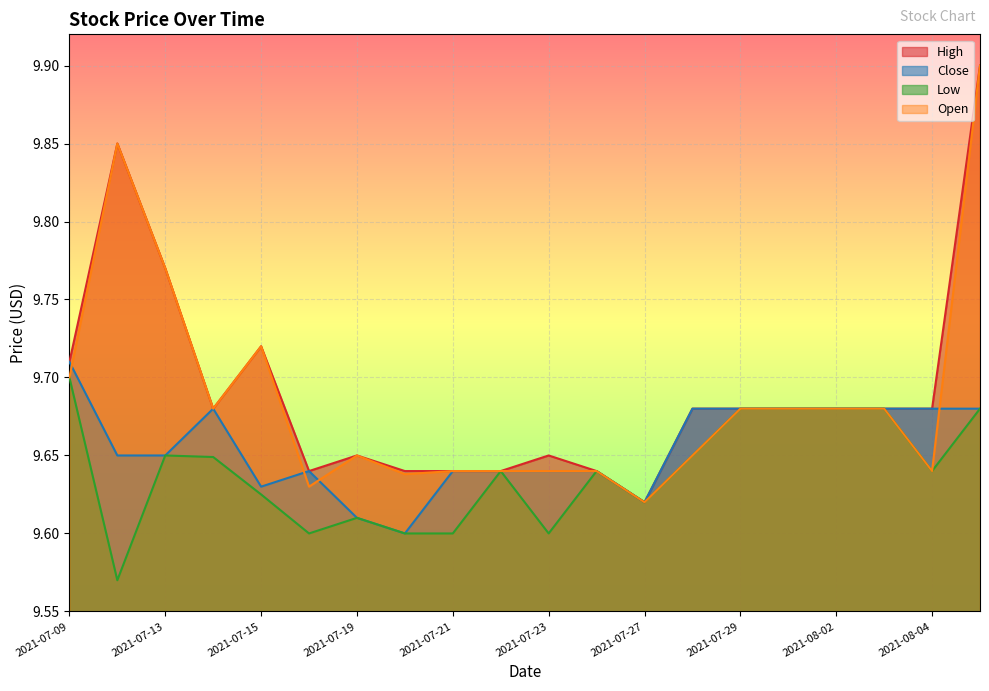

Reading left to right, what are all the values shown in this chart?

High: 2021-07-09=9.7	2021-07-12=9.9	2021-07-13=9.8	2021-07-14=9.7	2021-07-15=9.7	2021-07-16=9.6	2021-07-19=9.6	2021-07-20=9.6	2021-07-21=9.6	2021-07-22=9.6	2021-07-23=9.6	2021-07-26=9.6	2021-07-27=9.6	2021-07-28=9.7	2021-07-29=9.7	2021-07-30=9.7	2021-08-02=9.7	2021-08-03=9.7	2021-08-04=9.7	2021-08-05=9.9
Close: 2021-07-09=9.7	2021-07-12=9.6	2021-07-13=9.6	2021-07-14=9.7	2021-07-15=9.6	2021-07-16=9.6	2021-07-19=9.6	2021-07-20=9.6	2021-07-21=9.6	2021-07-22=9.6	2021-07-23=9.6	2021-07-26=9.6	2021-07-27=9.6	2021-07-28=9.7	2021-07-29=9.7	2021-07-30=9.7	2021-08-02=9.7	2021-08-03=9.7	2021-08-04=9.7	2021-08-05=9.7
Low: 2021-07-09=9.7	2021-07-12=9.6	2021-07-13=9.6	2021-07-14=9.6	2021-07-15=9.6	2021-07-16=9.6	2021-07-19=9.6	2021-07-20=9.6	2021-07-21=9.6	2021-07-22=9.6	2021-07-23=9.6	2021-07-26=9.6	2021-07-27=9.6	2021-07-28=9.6	2021-07-29=9.7	2021-07-30=9.7	2021-08-02=9.7	2021-08-03=9.7	2021-08-04=9.6	2021-08-05=9.7
Open: 2021-07-09=9.7	2021-07-12=9.9	2021-07-13=9.8	2021-07-14=9.7	2021-07-15=9.7	2021-07-16=9.6	2021-07-19=9.6	2021-07-20=9.6	2021-07-21=9.6	2021-07-22=9.6	2021-07-23=9.6	2021-07-26=9.6	2021-07-27=9.6	2021-07-28=9.6	2021-07-29=9.7	2021-07-30=9.7	2021-08-02=9.7	2021-08-03=9.7	2021-08-04=9.6	2021-08-05=9.9